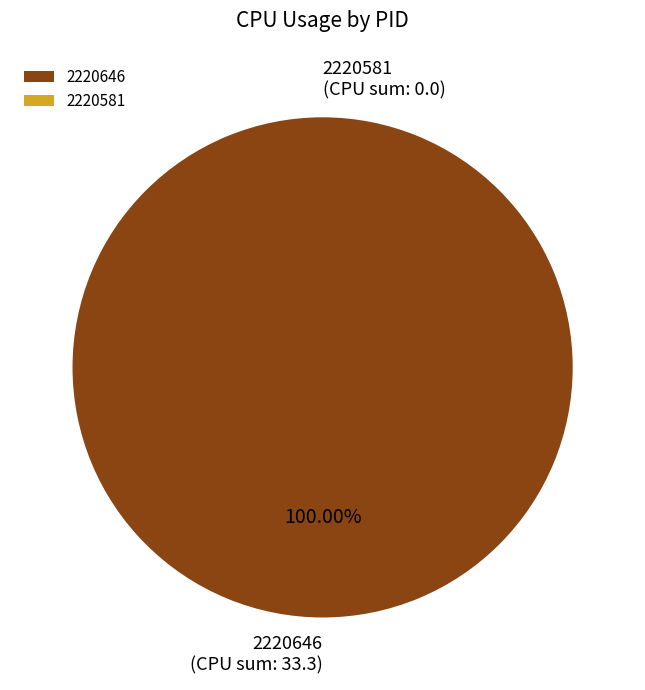

Does 2220646 (CPU sum: 33.3) account for over 50% of the chart?

Yes